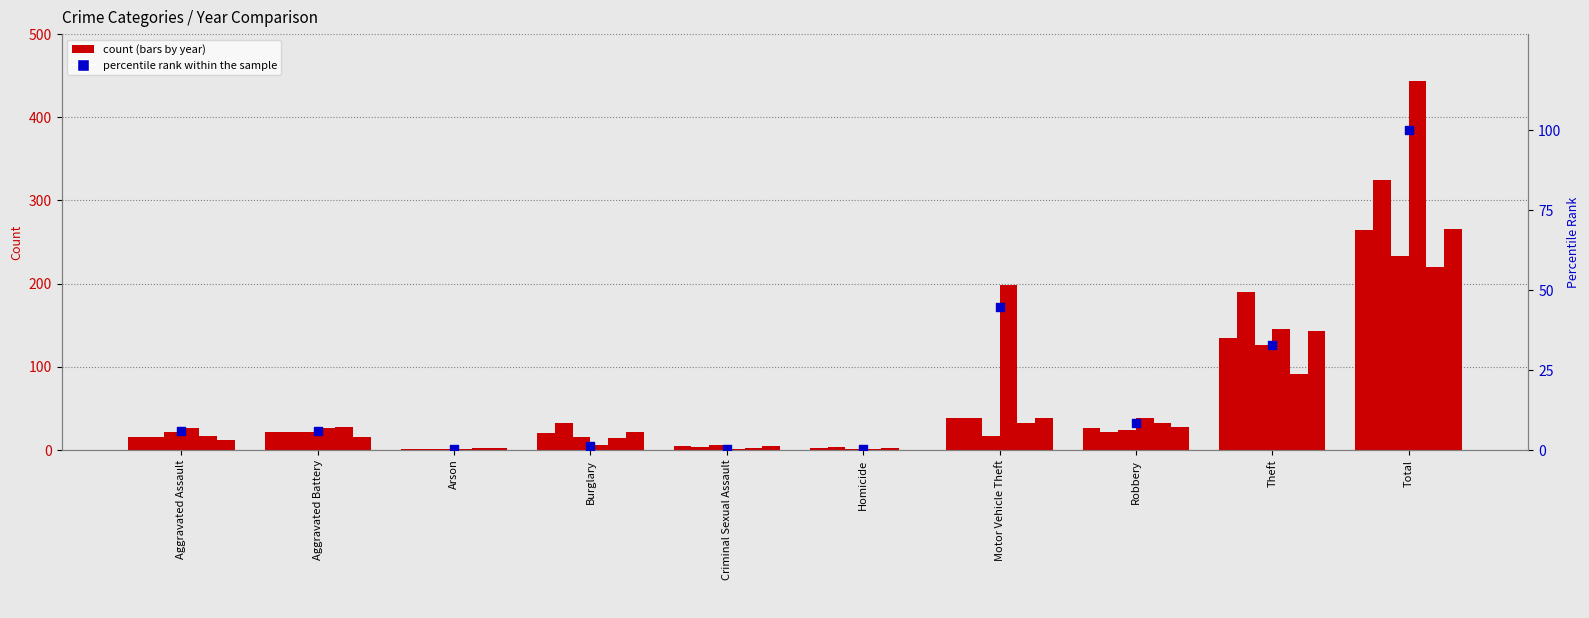

What is the change in value from Theft to Total?

+67.1